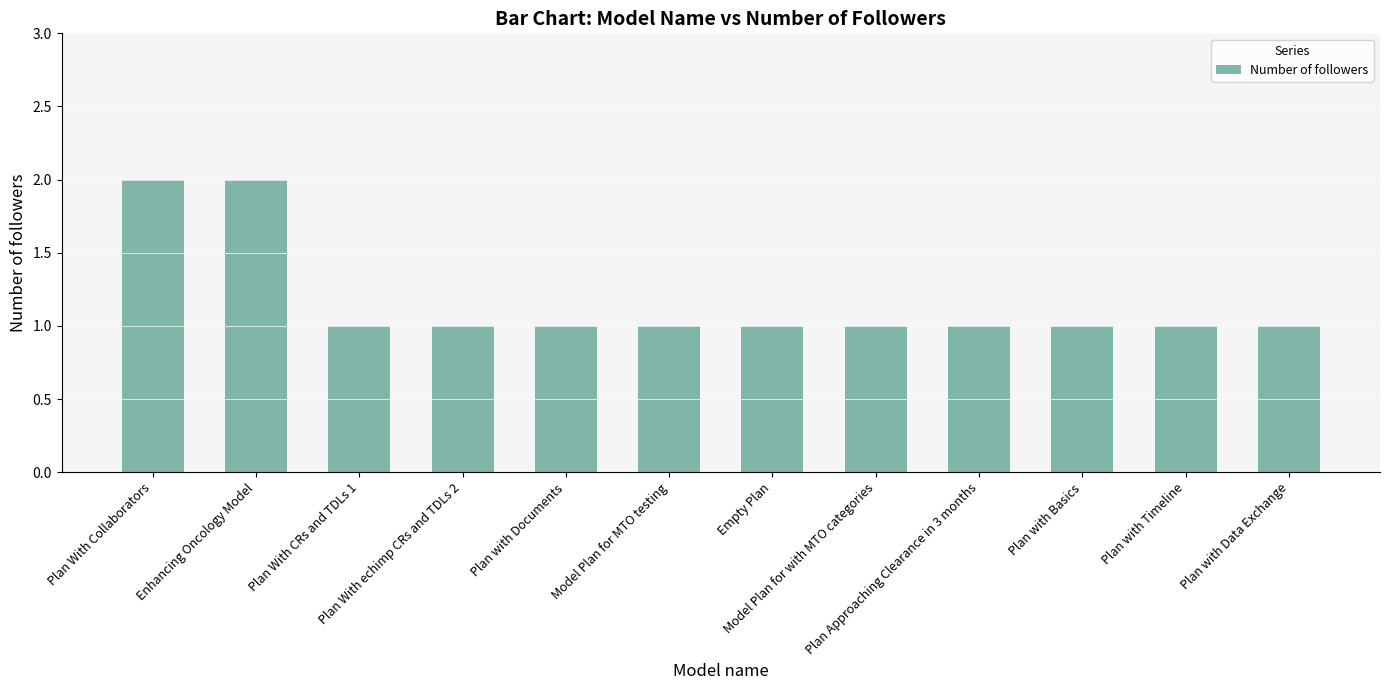

What is the sum of all values?

14